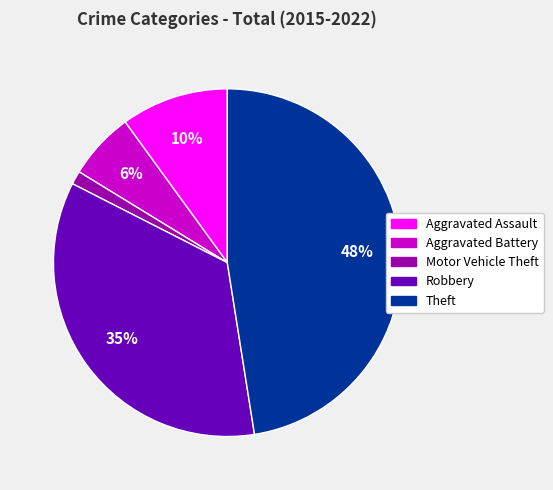

The Robbery slice represents 35% of the pie. True or false?

True